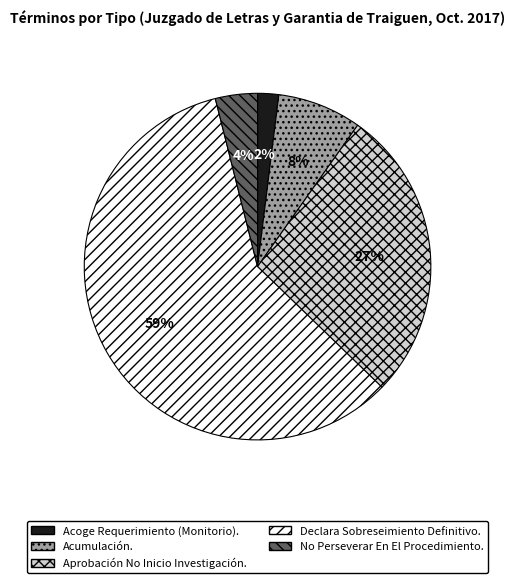

Which category has the smallest portion of the pie?

Acoge Requerimiento (Monitorio).